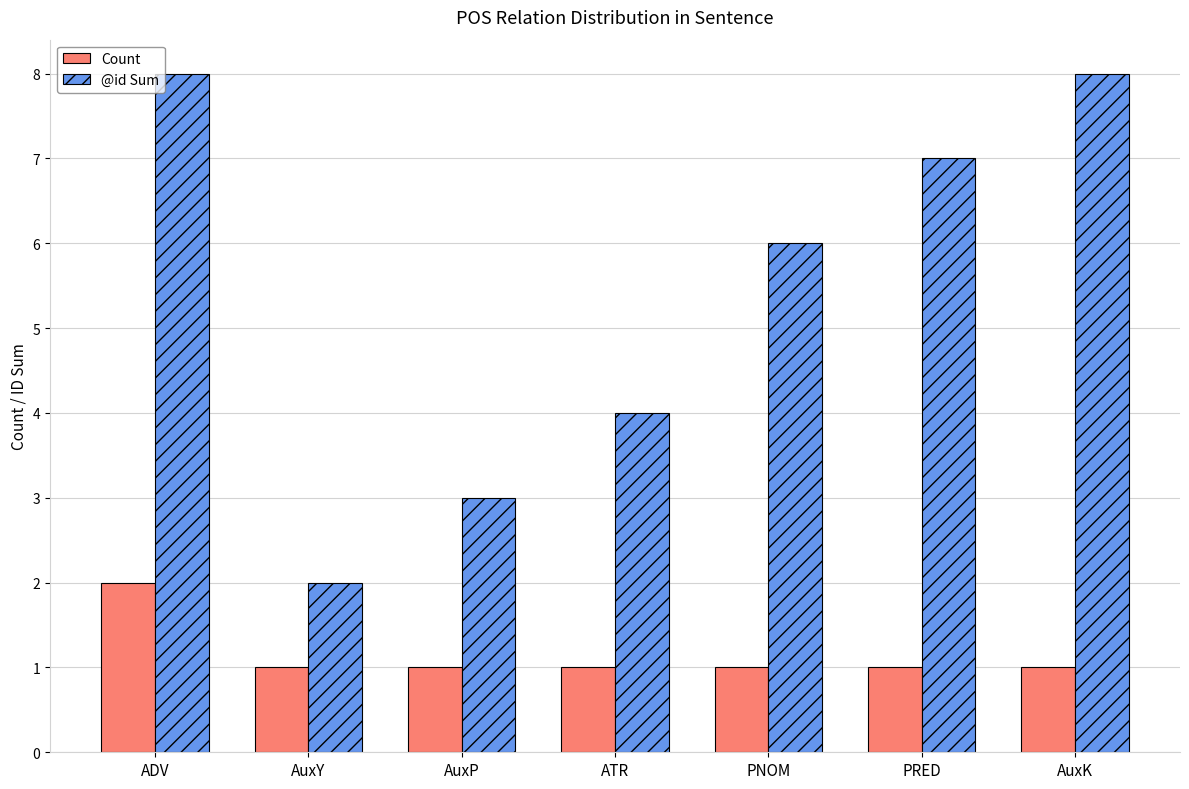

True or false: Count has a value of 1 at AuxP.

True